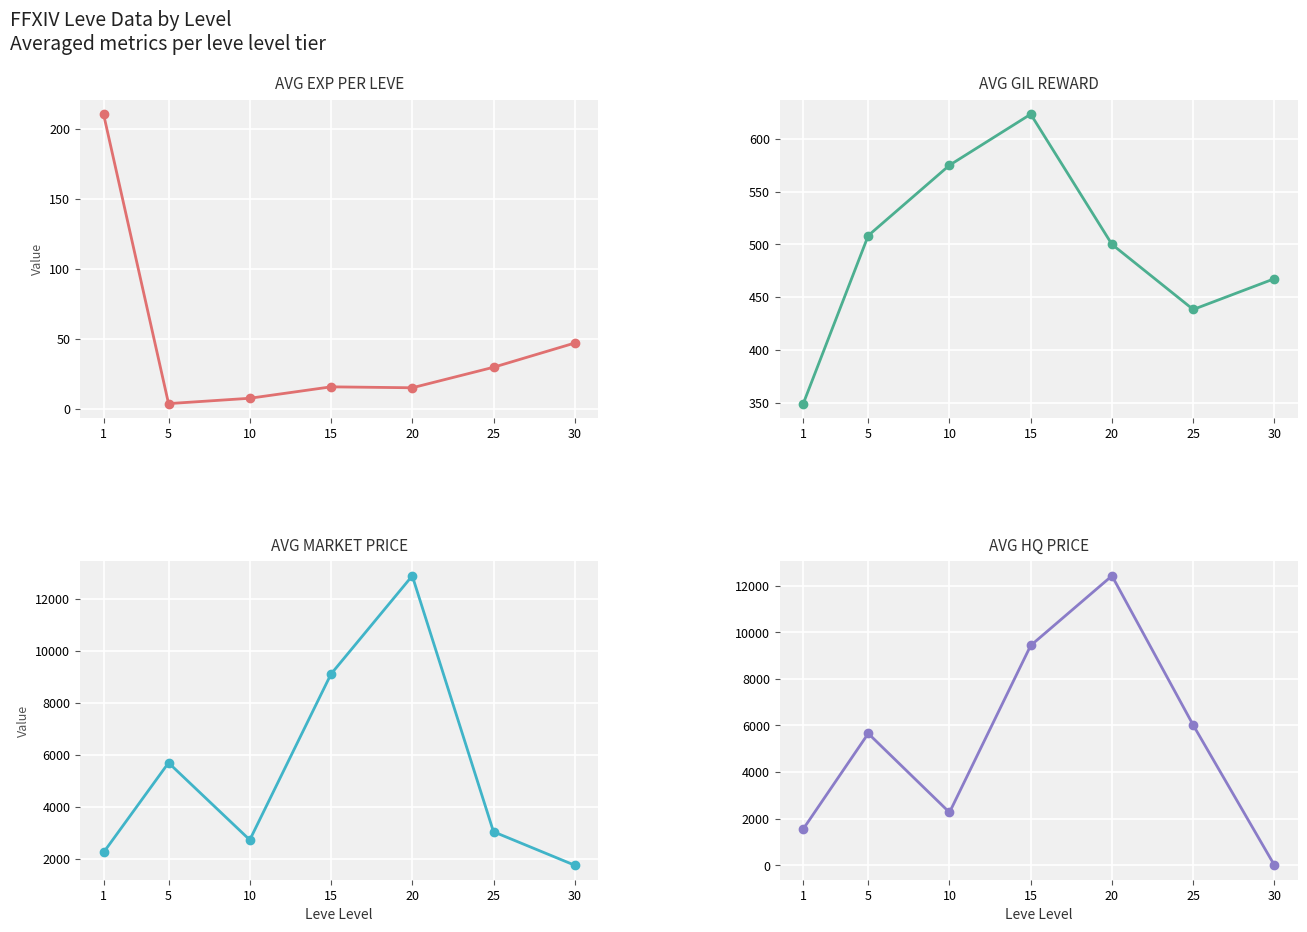

What is the difference between the Avg EXP per Leve values at 30 and 1?

163.7